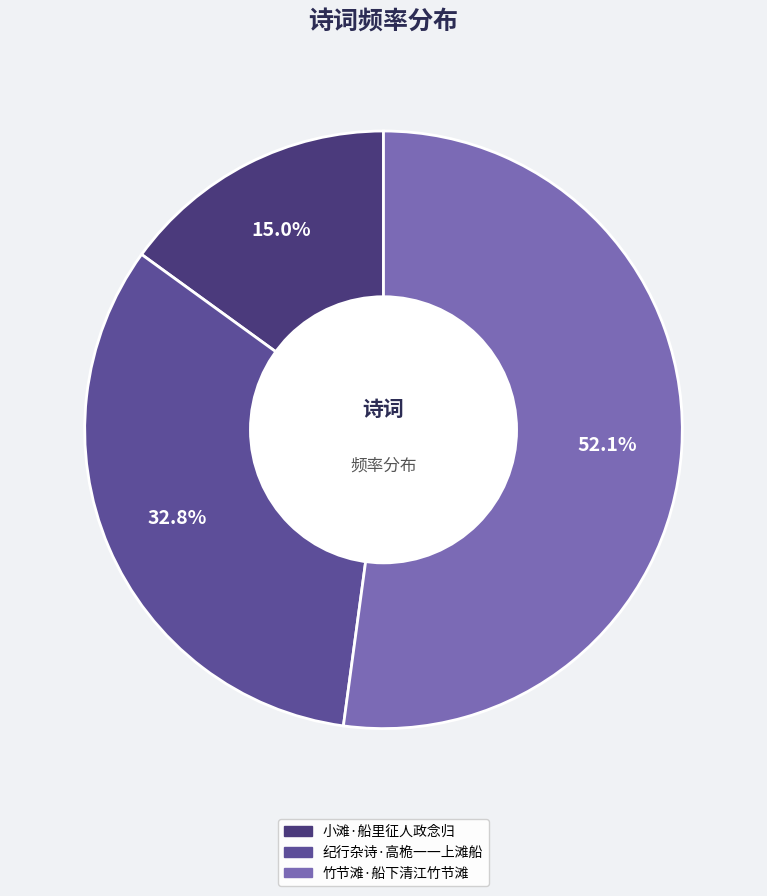

To the nearest percent, what is the combined percentage of 纪行杂诗·高桅一一上滩船 and 小滩·船里征人政念归?

48%